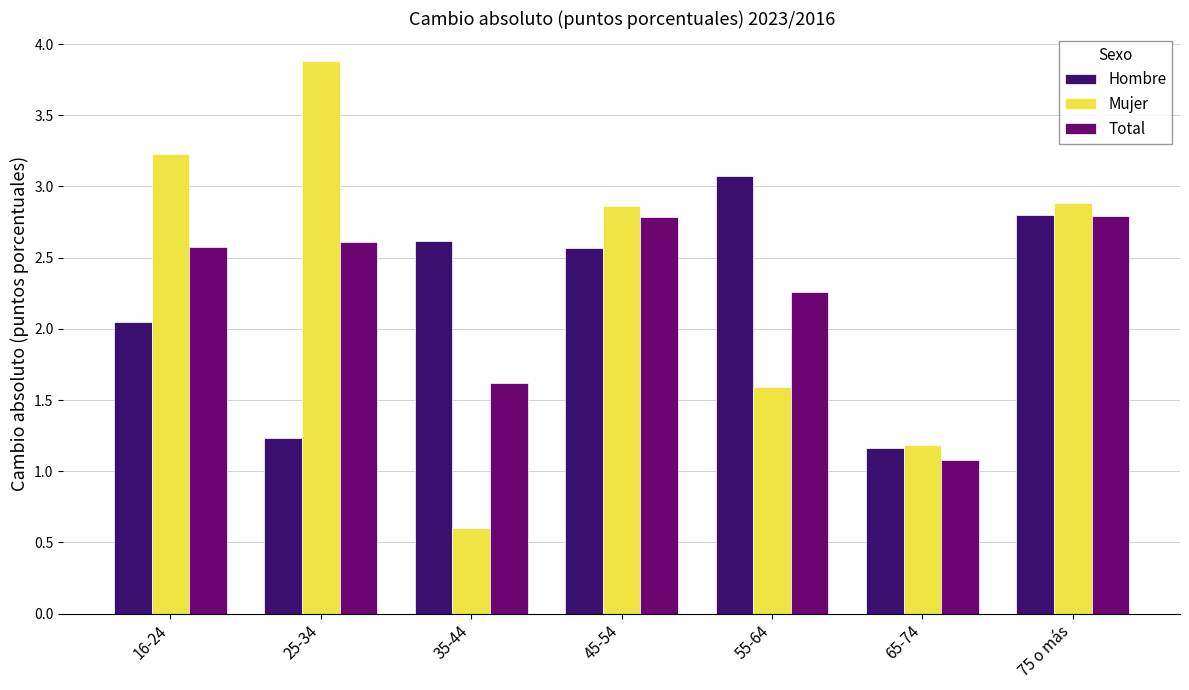

The value of Mujer at 55-64 is 1.6. True or false?

True